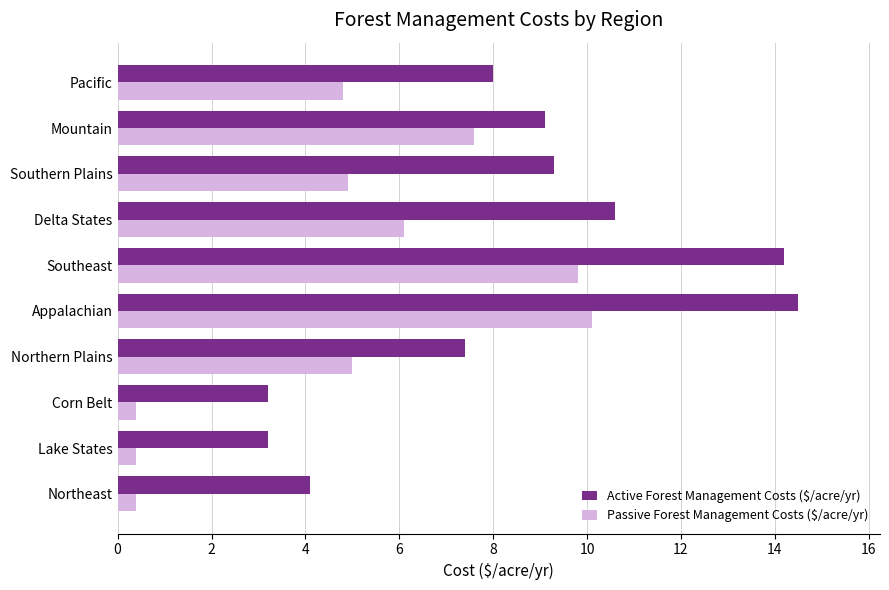

Between Corn Belt and Southeast, which series saw the biggest shift?

Active Forest Management Costs ($/acre/yr)